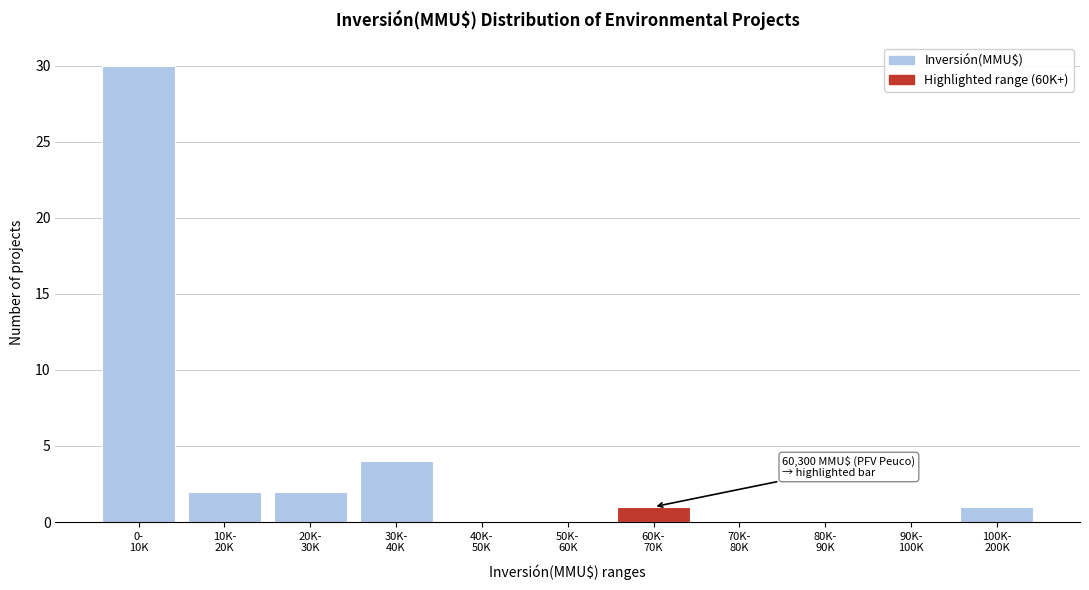

What is the maximum value shown in the chart?

30